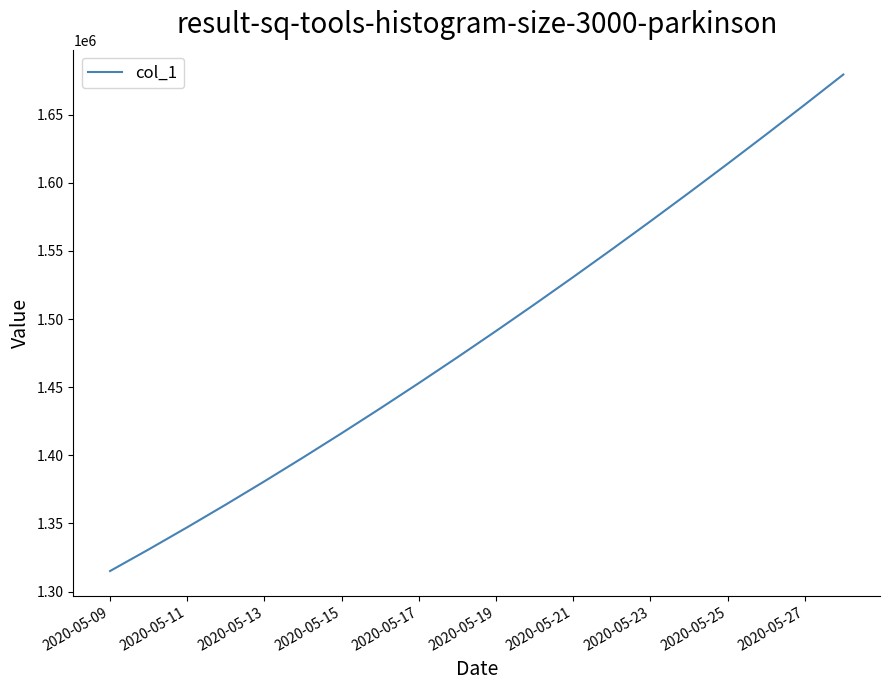

What is the minimum value shown in the chart?

1315099.0